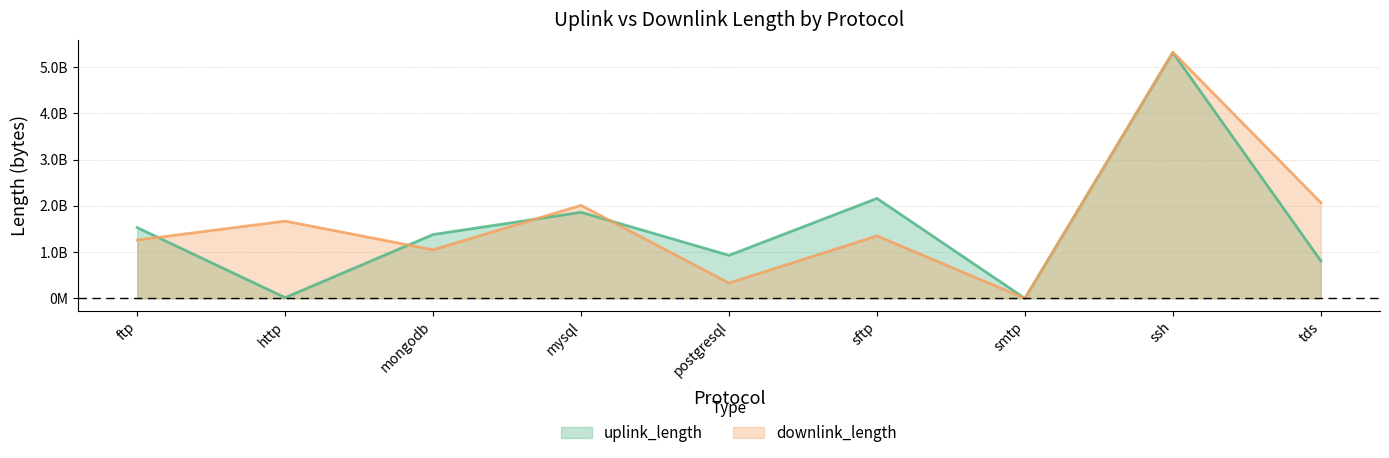

Reading left to right, transcribe all the data shown in this chart.

uplink_length: ftp=1530140320	http=15949110	mongodb=1380122206	mysql=1860154617	postgresql=930063955	sftp=2160206952	smtp=1817	ssh=5310545456	tds=810142961
downlink_length: ftp=1260180435	http=1669764042	mongodb=1050141244	mysql=2010157663	postgresql=330083924	sftp=1350190993	smtp=2500	ssh=5320648595	tds=2070194538